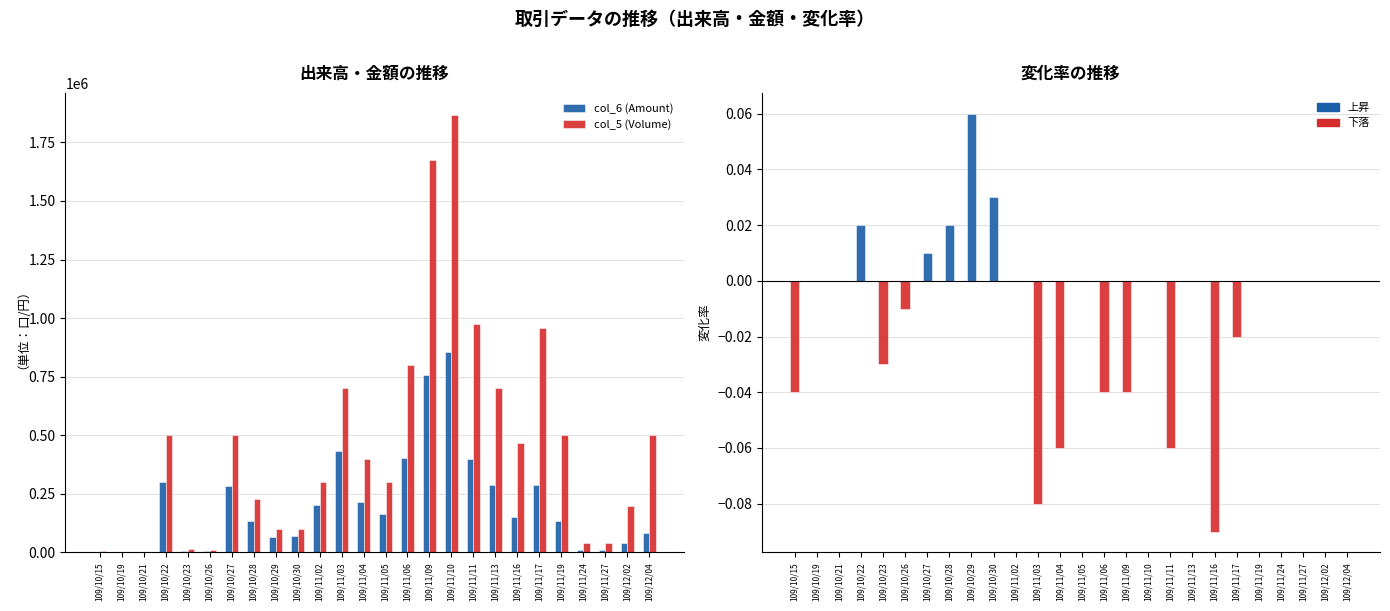

What is the maximum value for col_5 (Volume)?

1868000